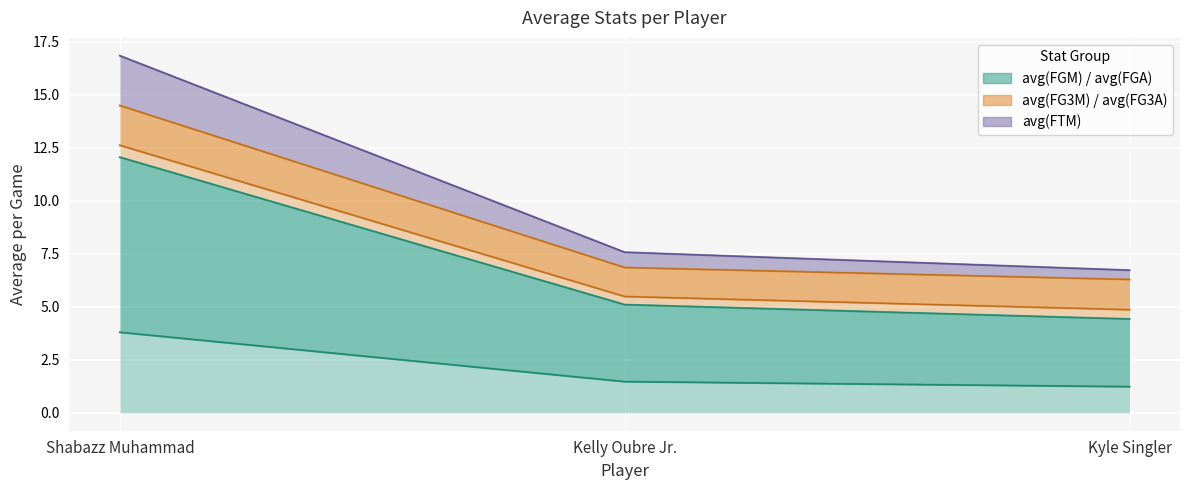

What is the sum of the avg(FGM) values at Shabazz Muhammad and Kyle Singler?

5.0